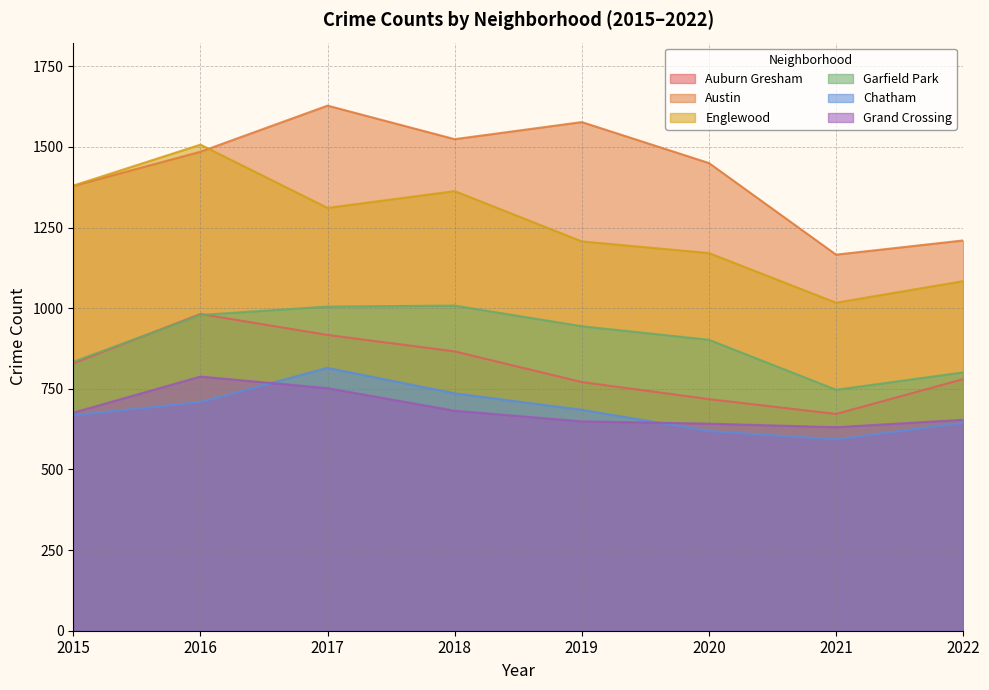

Which category has the highest value in the Grand Crossing series?

2016